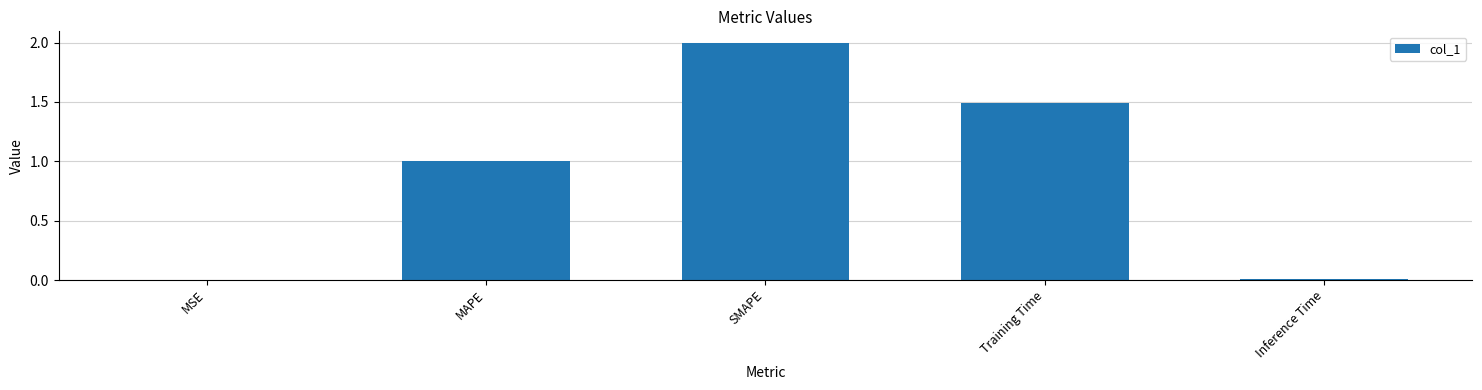

Between SMAPE and MSE, which is larger?

SMAPE